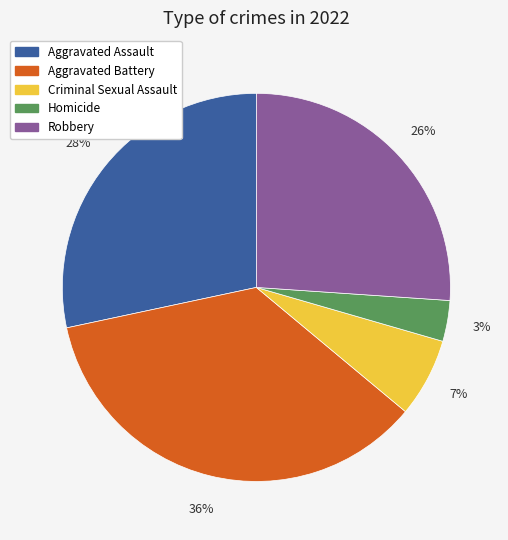

Is the sum of Aggravated Battery and Robbery greater than half?

Yes